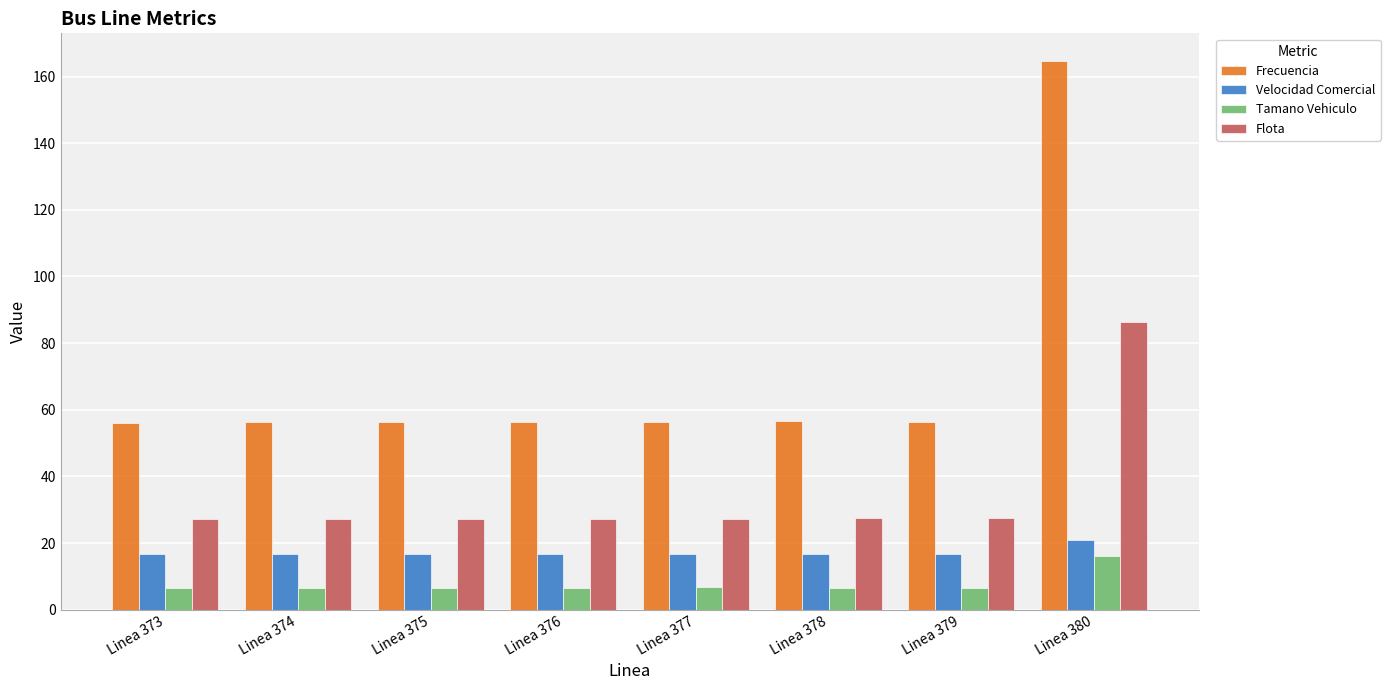

True or false: Flota has a value of 13.7 at Linea 379.

False